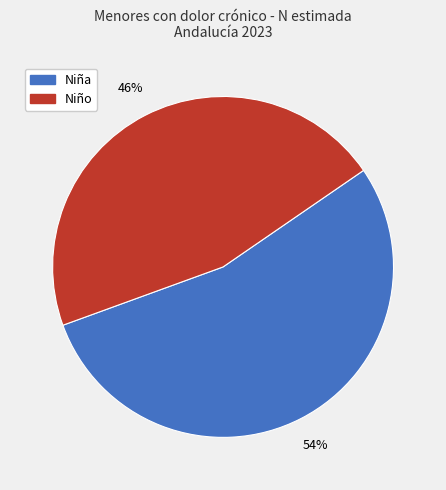

To the nearest percent, what is the average slice percentage?

50%